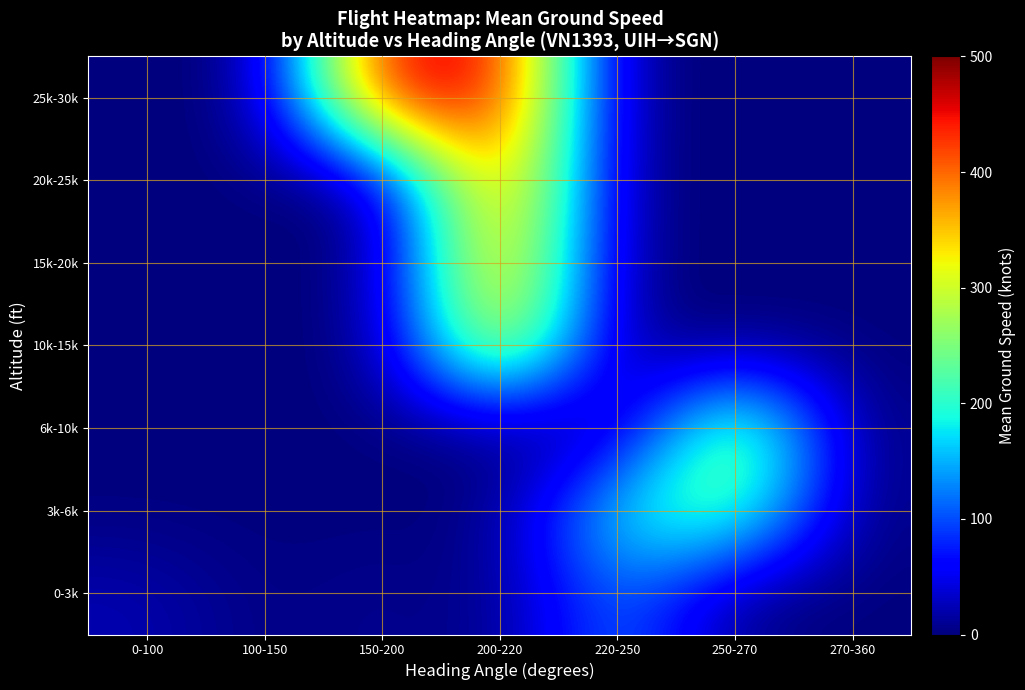

Reading left to right, what are all the values shown in this chart?

0-3k: 0-100=23.0	100-150=0.0	150-200=9.7	200-220=0.0	220-250=128.8	250-270=0.0	270-360=0.0
3k-6k: 0-100=0.0	100-150=0.0	150-200=0.0	200-220=0.0	220-250=191.0	250-270=248.8	270-360=0.0
6k-10k: 0-100=0.0	100-150=0.0	150-200=0.0	200-220=0.0	220-250=0.0	250-270=296.7	270-360=0.0
10k-15k: 0-100=0.0	100-150=0.0	150-200=0.0	200-220=357.0	220-250=0.0	250-270=0.0	270-360=0.0
15k-20k: 0-100=0.0	100-150=0.0	150-200=0.0	200-220=405.0	220-250=0.0	250-270=0.0	270-360=0.0
20k-25k: 0-100=0.0	100-150=0.0	150-200=0.0	200-220=429.7	220-250=0.0	250-270=0.0	270-360=0.0
25k-30k: 0-100=0.0	100-150=0.0	150-200=469.2	200-220=464.0	220-250=0.0	250-270=0.0	270-360=0.0